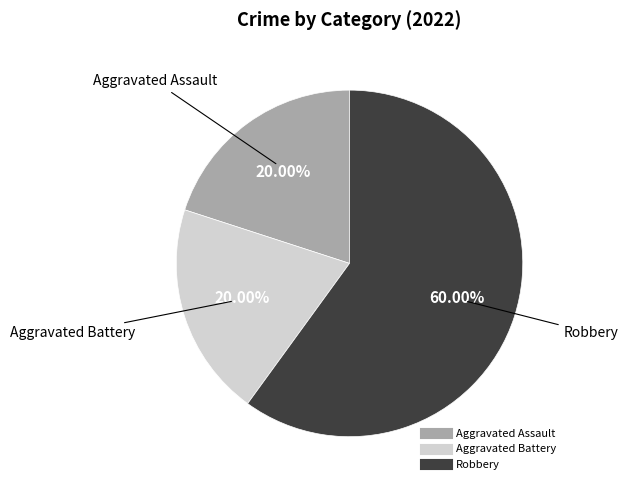

To the nearest percent, what is the combined percentage of Robbery and Aggravated Assault?

80%